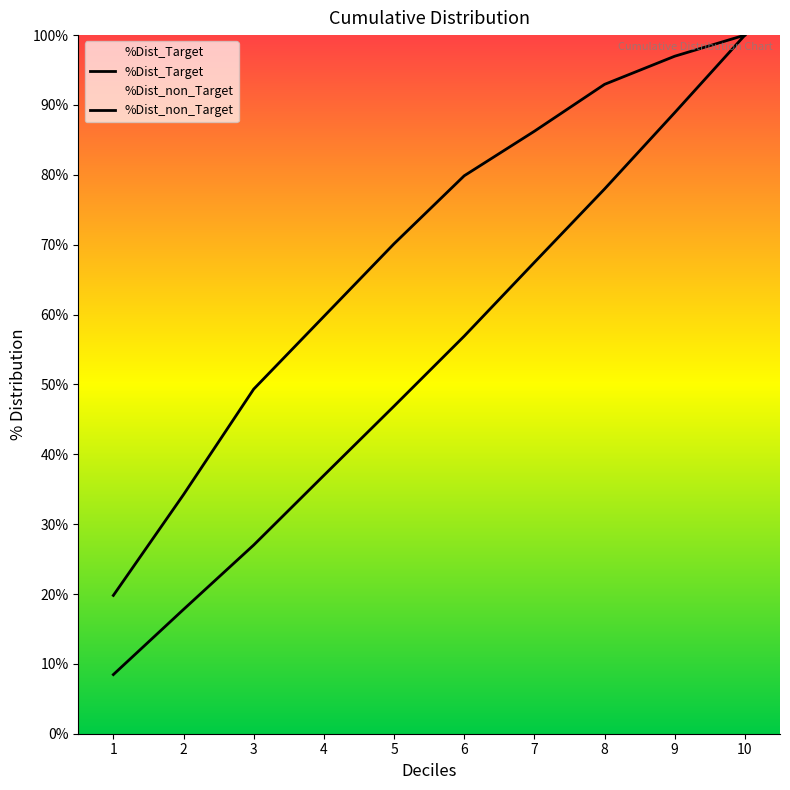

True or false: %Dist_Target has more than 1 interior local peaks.

False